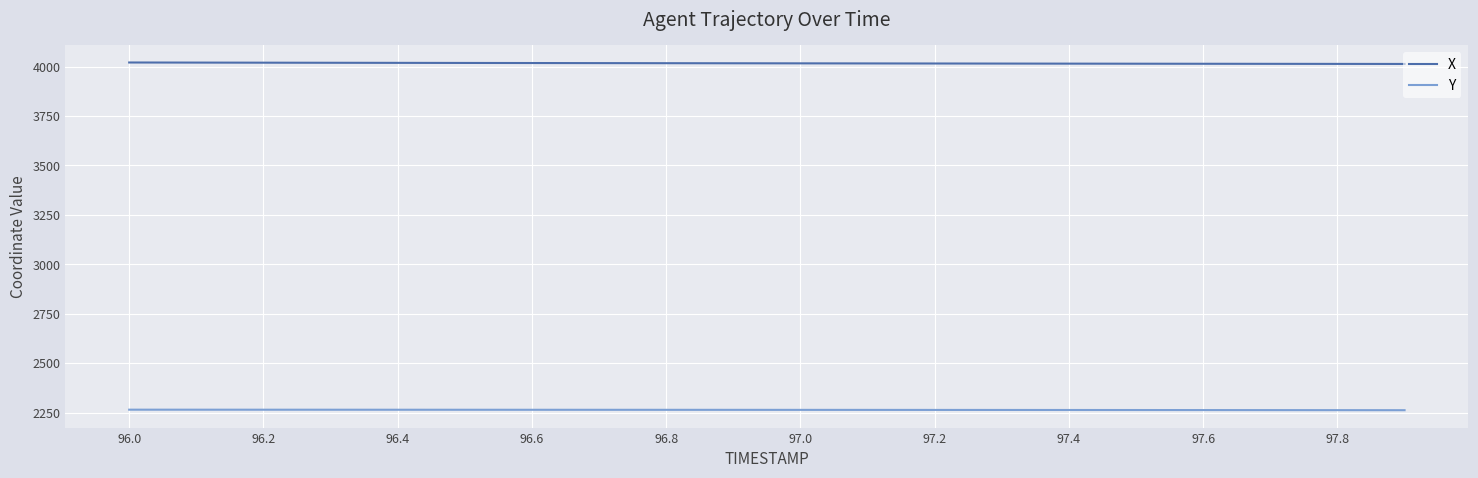

True or false: X and Y cross at least once.

False